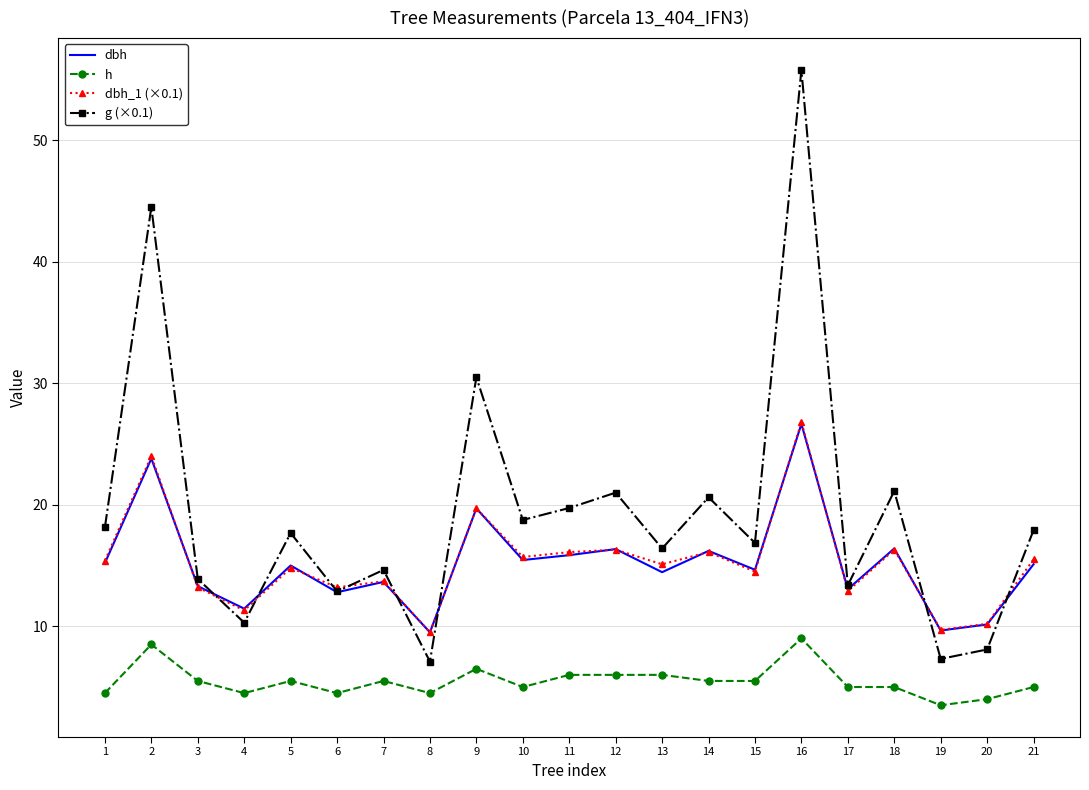

At which category is the sum across all series the highest?

16